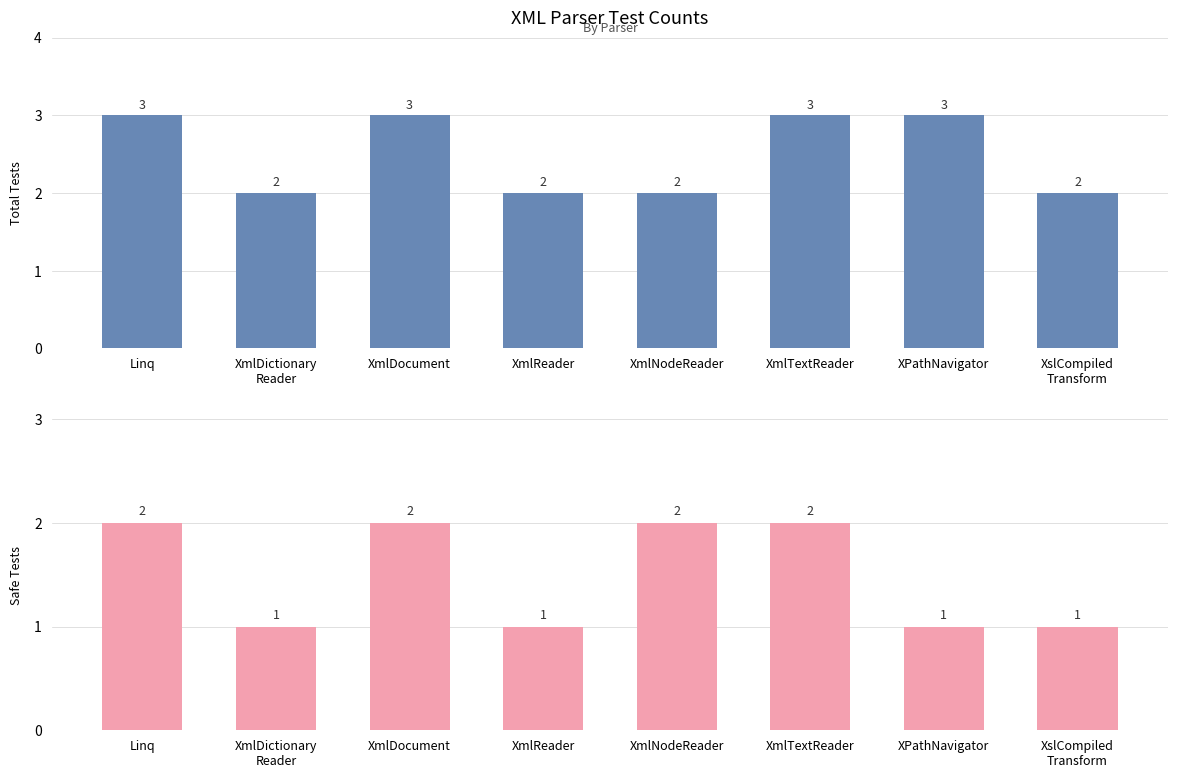

What is the difference between the maximum and second lowest values in the Safe Tests series?

1